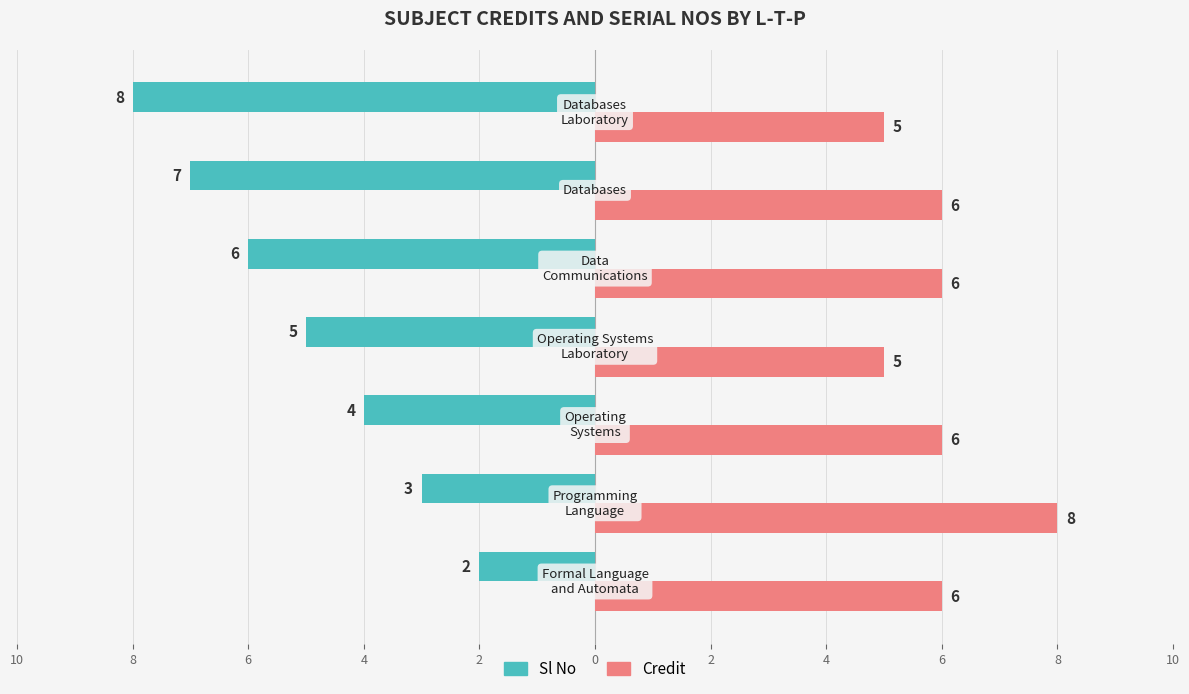

What is the label of the 5th bar from the right?

6